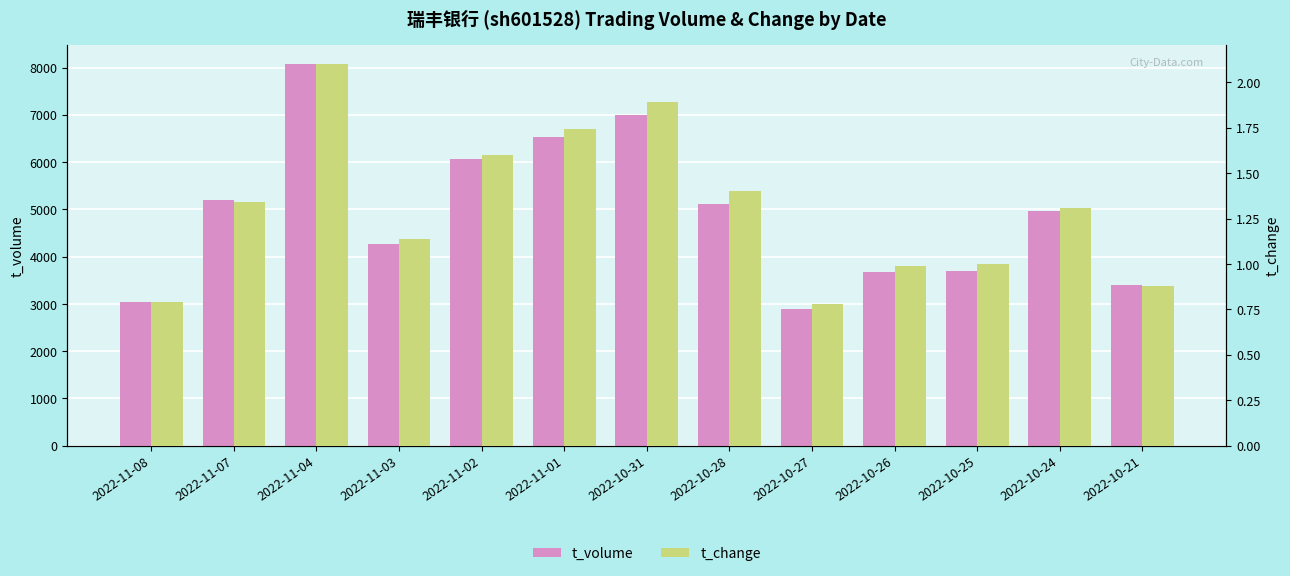

How many values in the t_change series exceed 1?

8